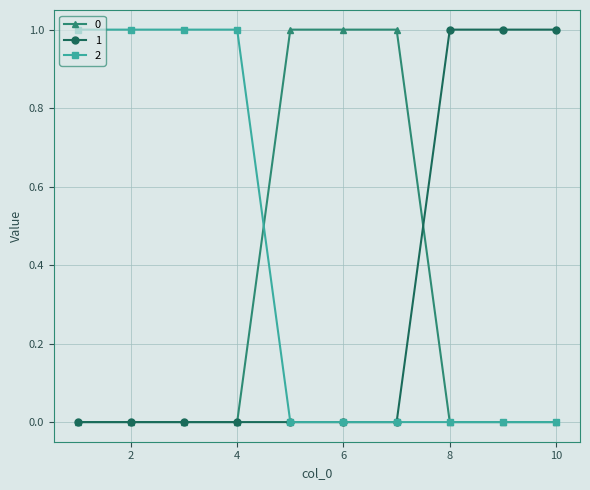

True or false: 2 and 0 intersect in this chart.

True